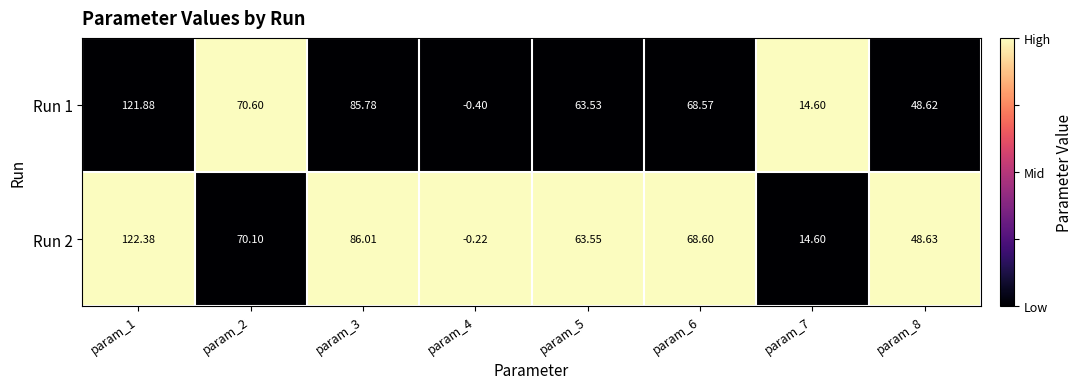

How many data points in Run 1 are above 68?

4